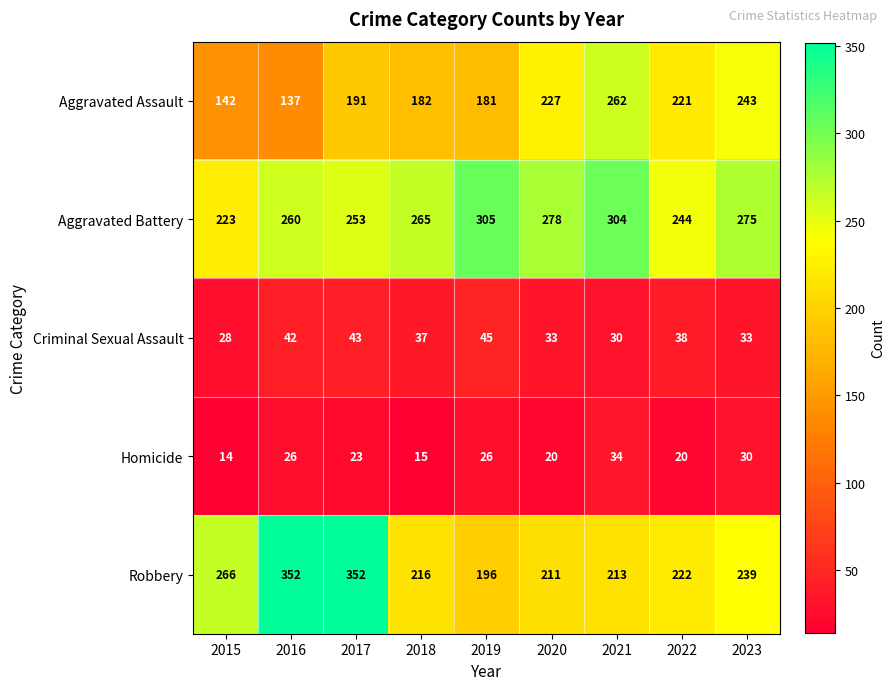

The Aggravated Assault series shows 60 at 2023. True or false?

False